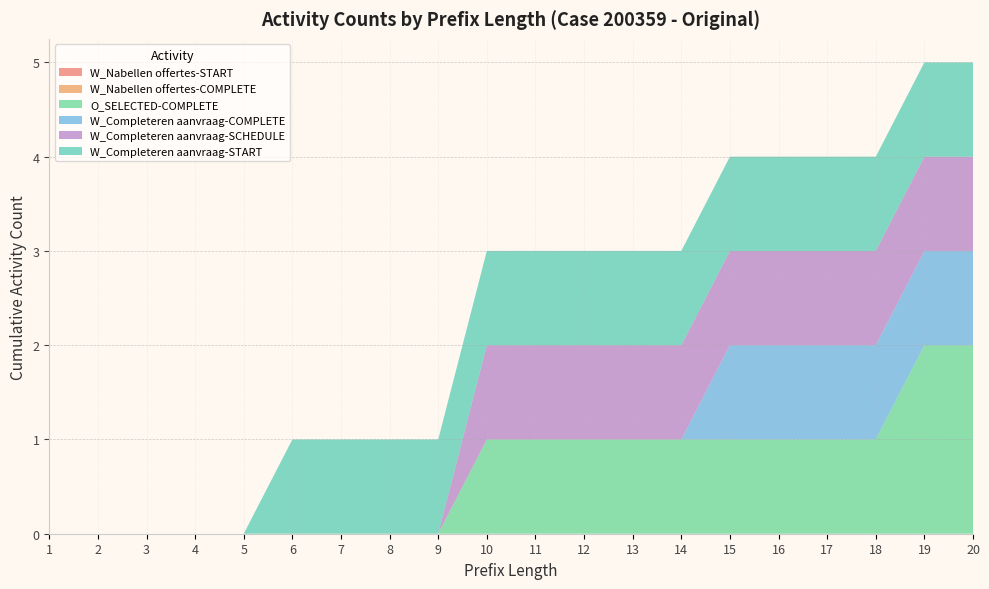

Reading left to right, list all the values displayed in this chart.

W_Nabellen offertes-START: 1=0	2=0	3=0	4=0	5=0	6=0	7=0	8=0	9=0	10=0	11=0	12=0	13=0	14=0	15=0	16=0	17=0	18=0	19=0	20=0
W_Nabellen offertes-COMPLETE: 1=0	2=0	3=0	4=0	5=0	6=0	7=0	8=0	9=0	10=0	11=0	12=0	13=0	14=0	15=0	16=0	17=0	18=0	19=0	20=0
O_SELECTED-COMPLETE: 1=0	2=0	3=0	4=0	5=0	6=0	7=0	8=0	9=0	10=1	11=1	12=1	13=1	14=1	15=1	16=1	17=1	18=1	19=2	20=2
W_Completeren aanvraag-COMPLETE: 1=0	2=0	3=0	4=0	5=0	6=0	7=0	8=0	9=0	10=0	11=0	12=0	13=0	14=0	15=1	16=1	17=1	18=1	19=1	20=1
W_Completeren aanvraag-SCHEDULE: 1=0	2=0	3=0	4=0	5=0	6=0	7=0	8=0	9=0	10=1	11=1	12=1	13=1	14=1	15=1	16=1	17=1	18=1	19=1	20=1
W_Completeren aanvraag-START: 1=0	2=0	3=0	4=0	5=0	6=1	7=1	8=1	9=1	10=1	11=1	12=1	13=1	14=1	15=1	16=1	17=1	18=1	19=1	20=1